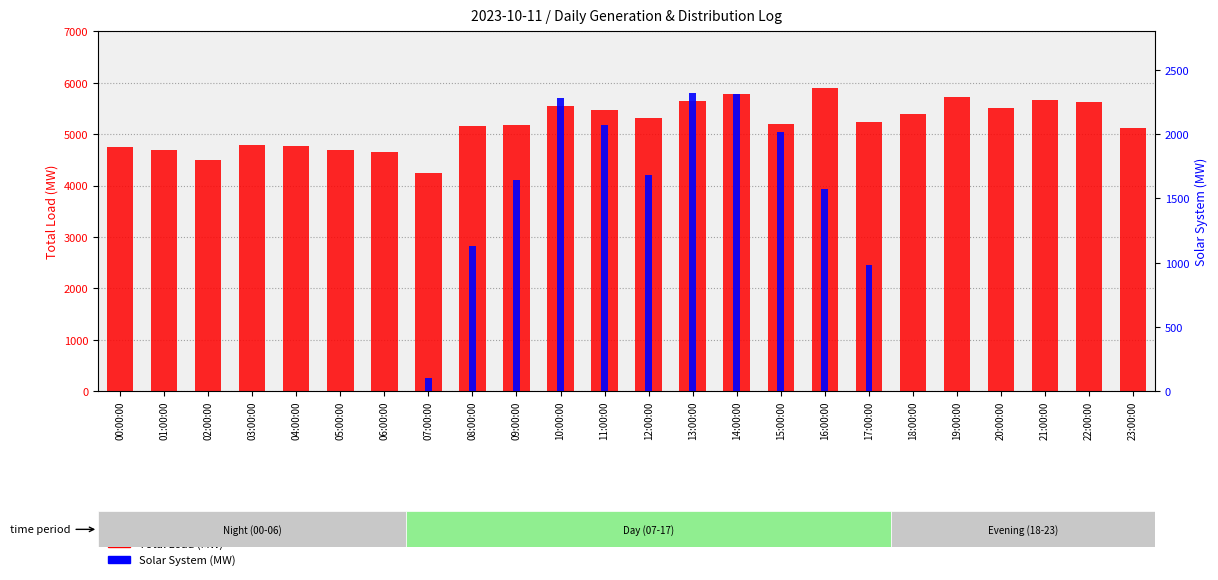

How many data points does each series have?

24